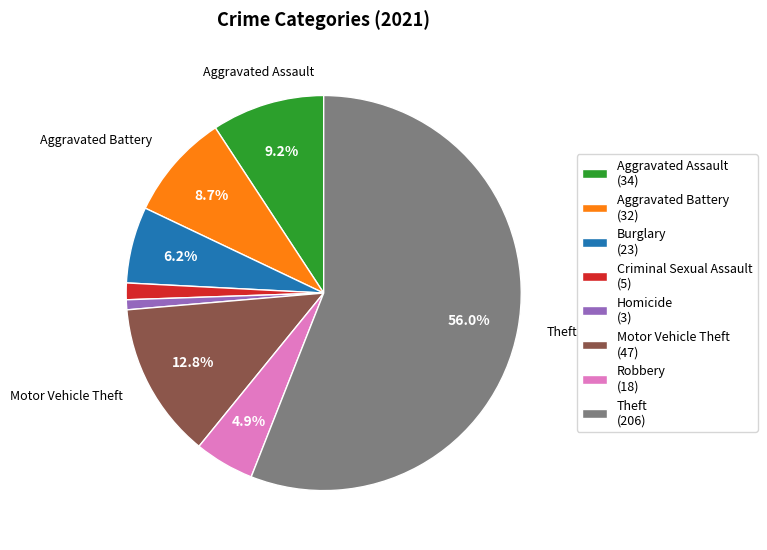

Which slice is the smallest?

Homicide (3)